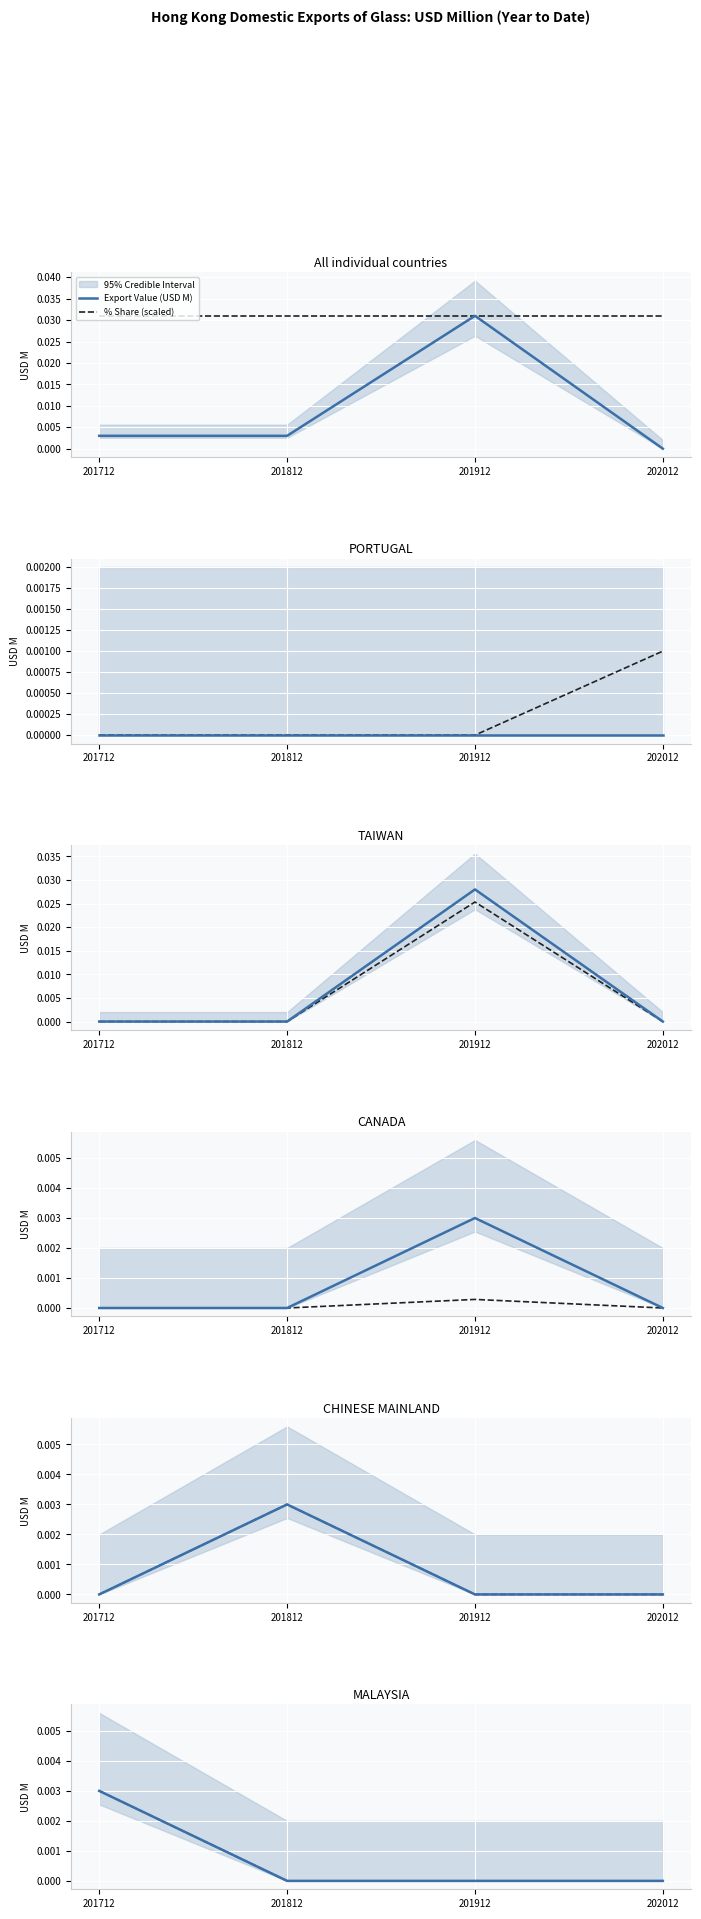

True or false: Export Value (USD M) and % Share (scaled) cross at least once.

False